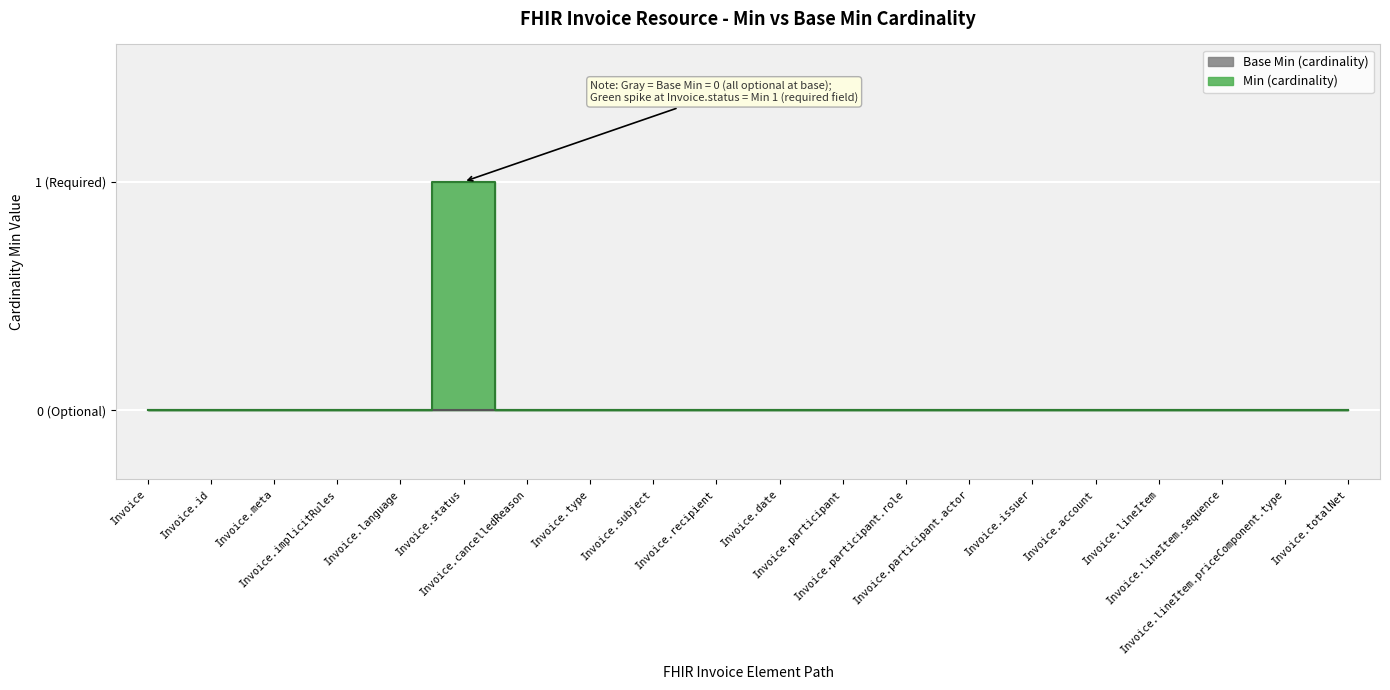

List the labels in order of value, smallest first.

Invoice, Invoice.id, Invoice.meta, Invoice.implicitRules, Invoice.language, Invoice.cancelledReason, Invoice.type, Invoice.subject, Invoice.recipient, Invoice.date, Invoice.participant, Invoice.participant.role, Invoice.participant.actor, Invoice.issuer, Invoice.account, Invoice.lineItem, Invoice.lineItem.sequence, Invoice.lineItem.priceComponent.type, Invoice.totalNet, Invoice.status